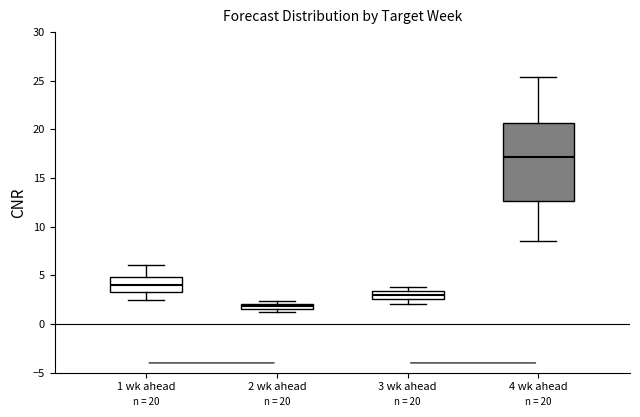

Which box has the lowest median line?

2 wk ahead